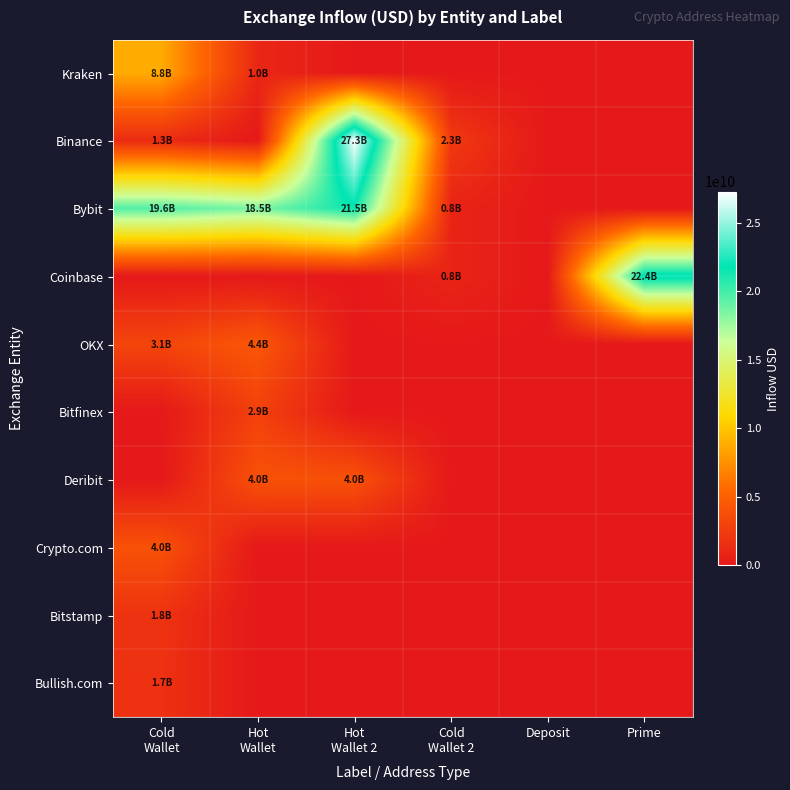

Between Prime and Deposit, which is larger?

Prime